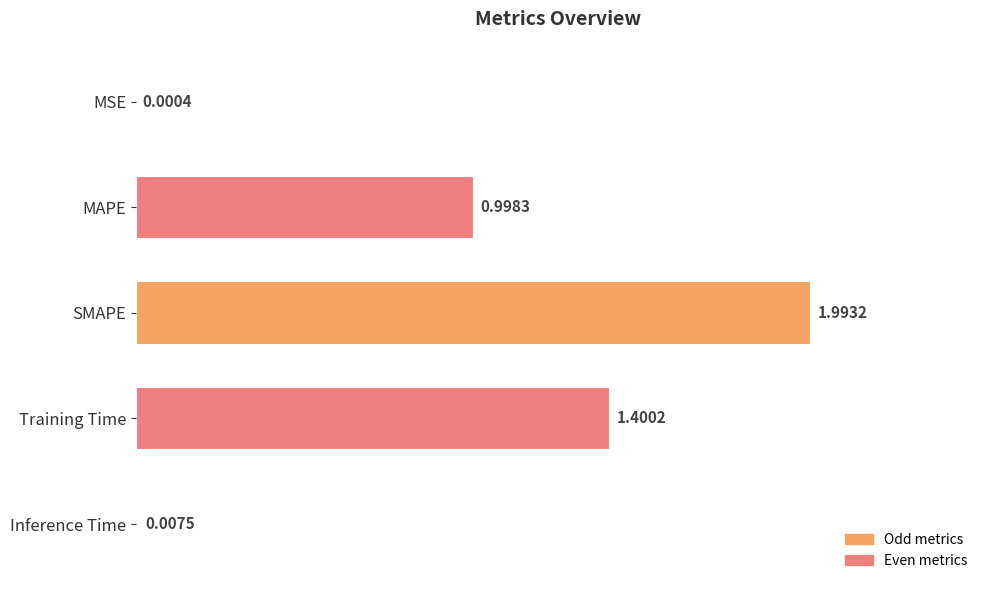

Between Training Time and SMAPE, which is larger?

SMAPE